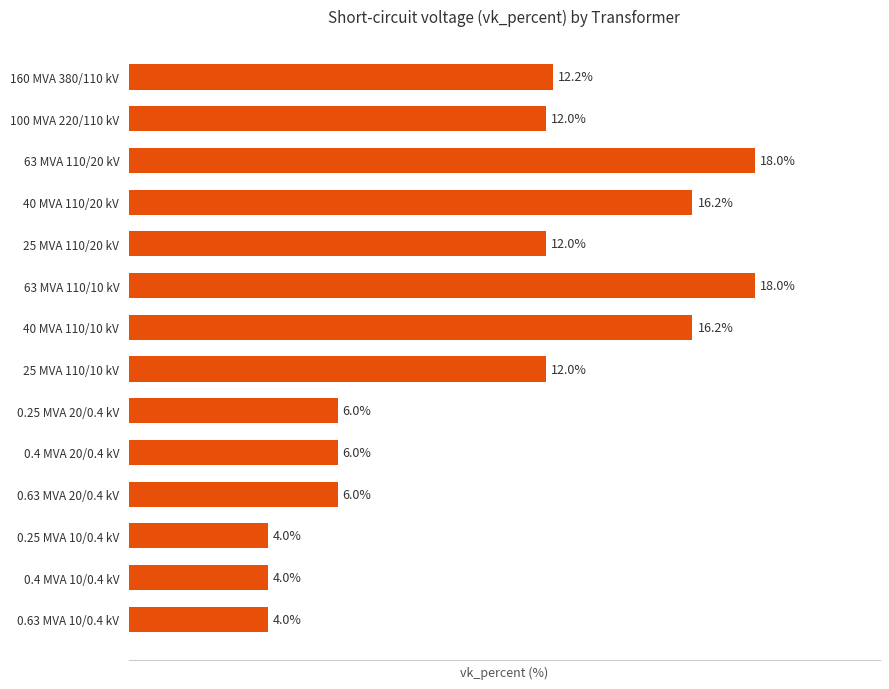

Are the bars horizontal?

Yes